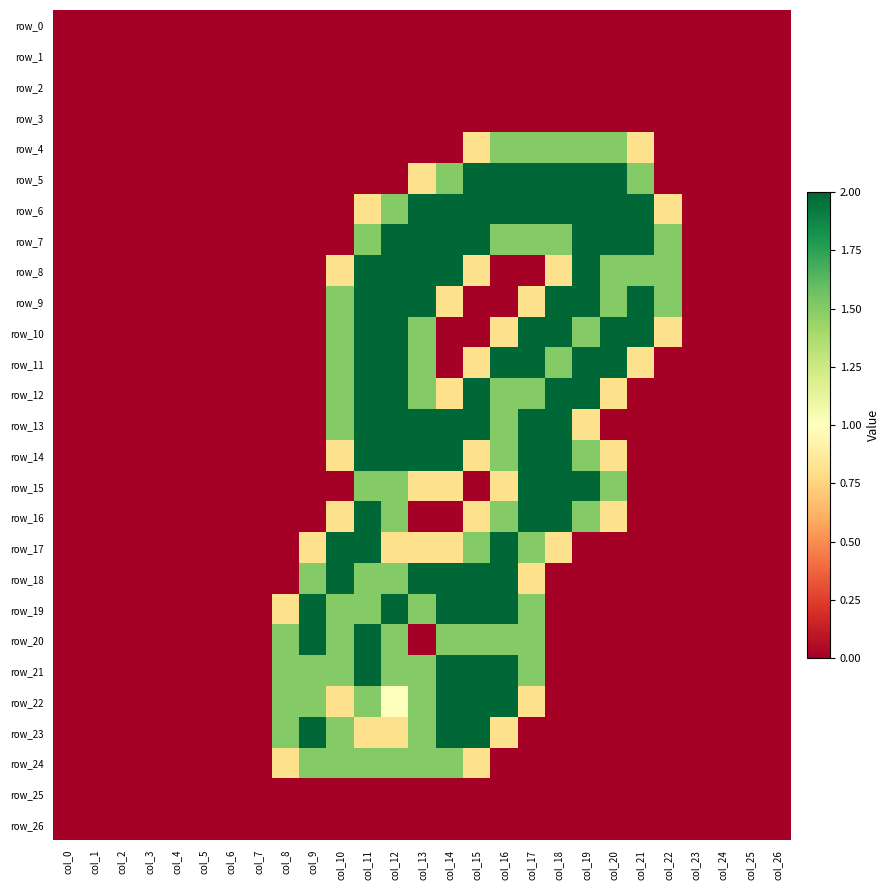

At which category is the sum across all series the highest?

col_11